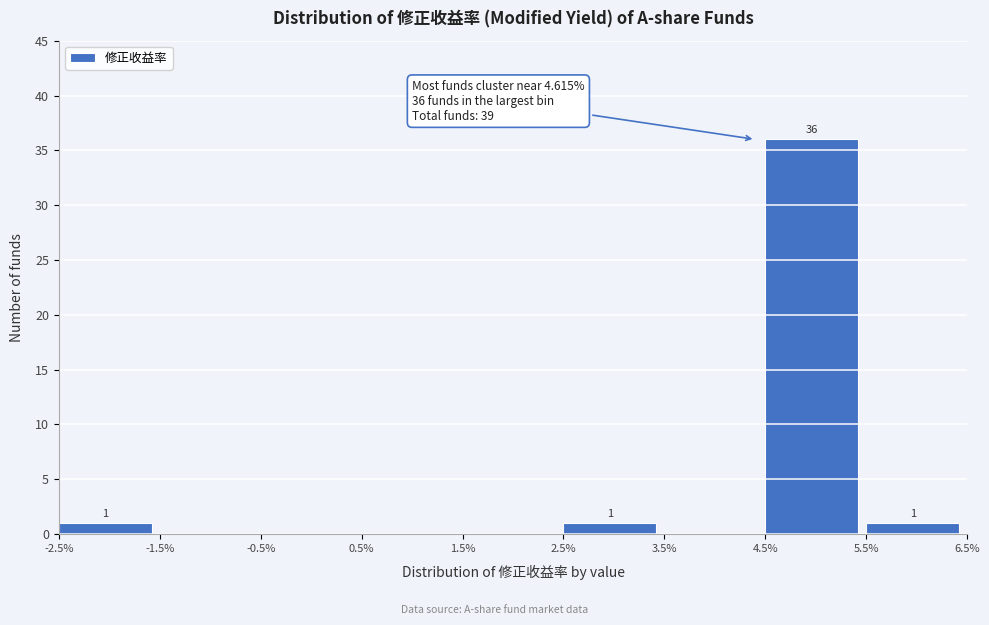

Reading left to right, what are all the values shown in this chart?

-2.5%=1	-1.5%=0	-0.5%=0	0.5%=0	1.5%=0	2.5%=1	3.5%=0	4.5%=36	5.5%=1